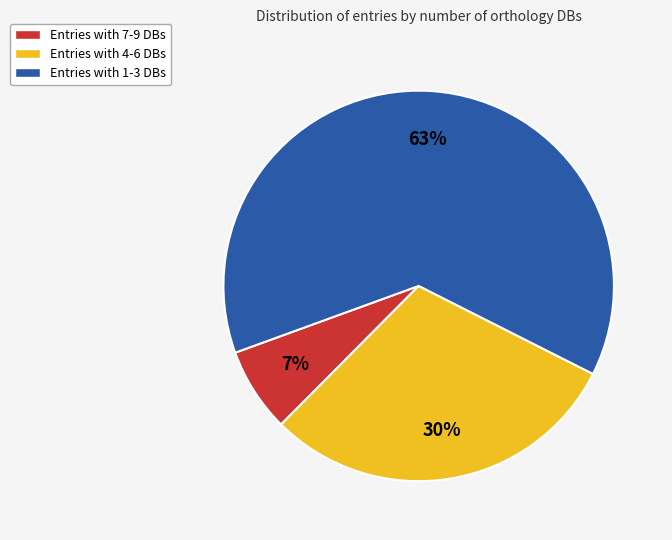

Is it true that Entries with 1-3 DBs is 63% of the pie?

True